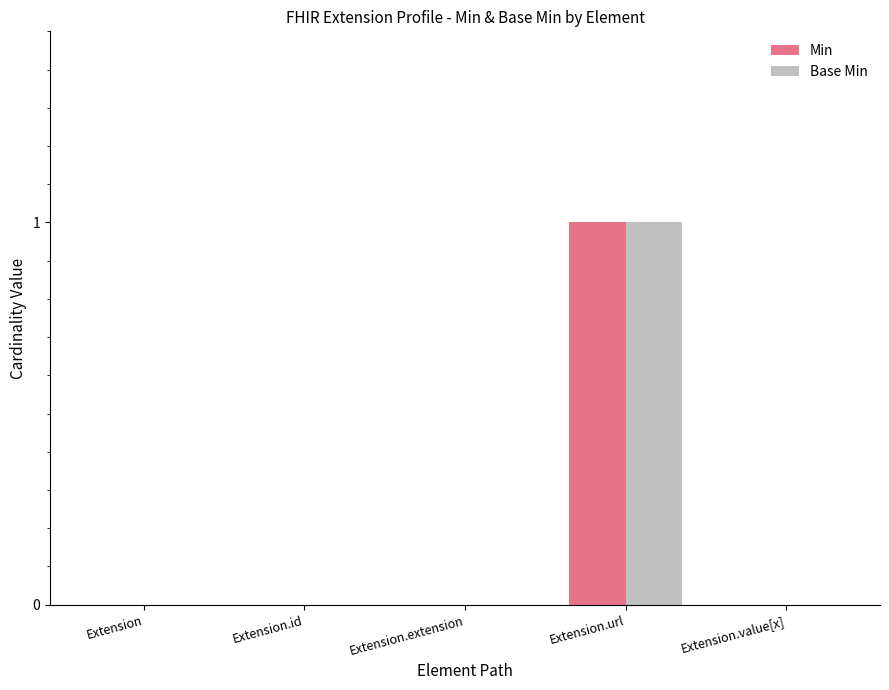

Count the number of categories in the chart.

5